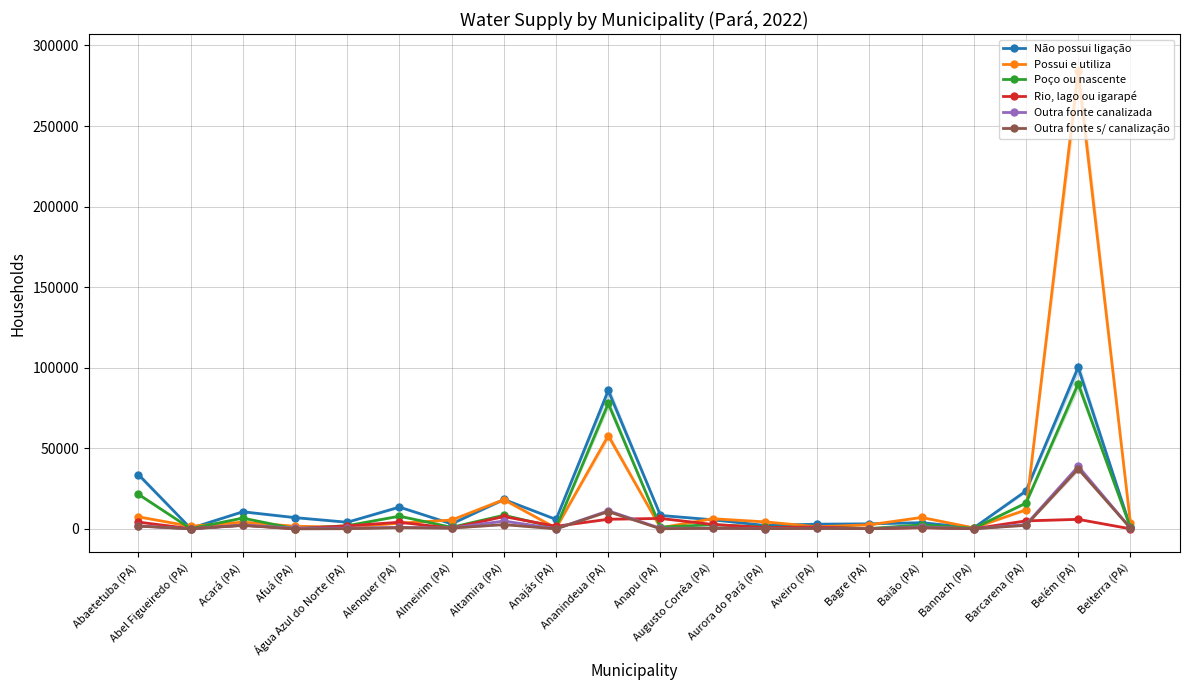

Read the Possui e utiliza value at Ananindeua (PA).

57824